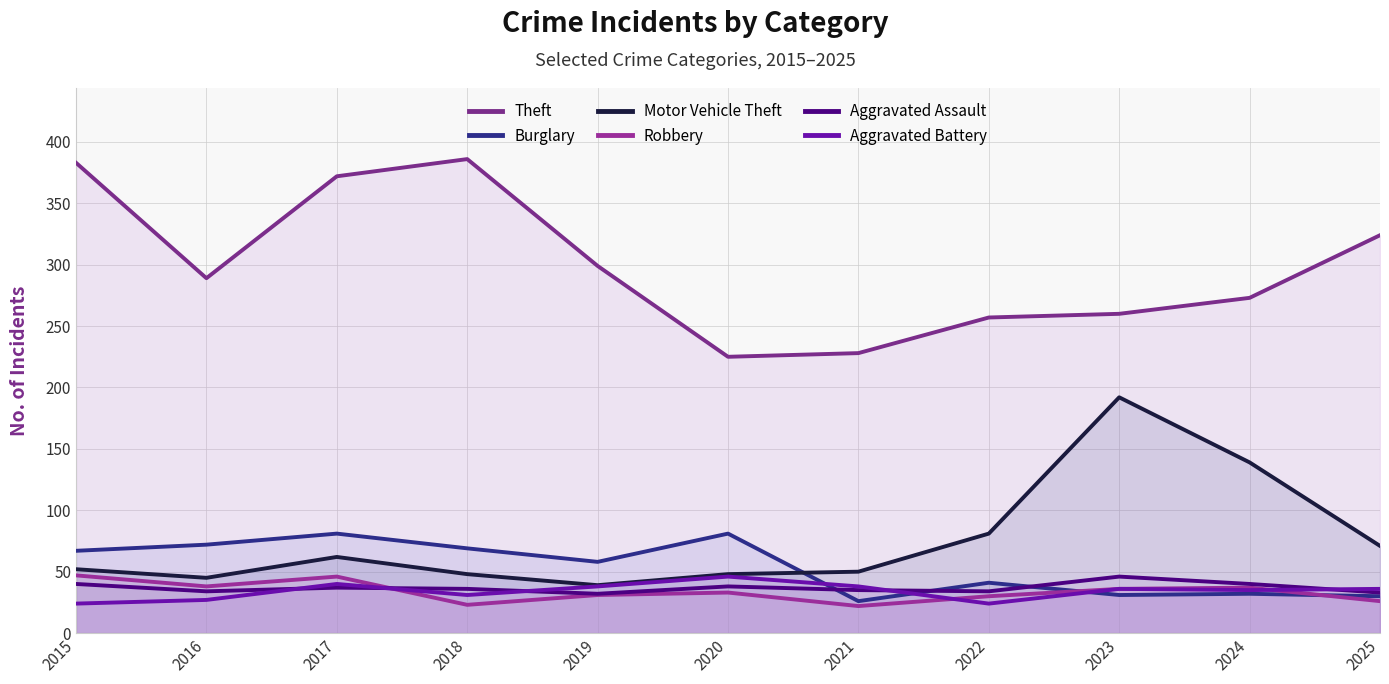

True or false: Motor Vehicle Theft has a value of 48 at 2020.

True